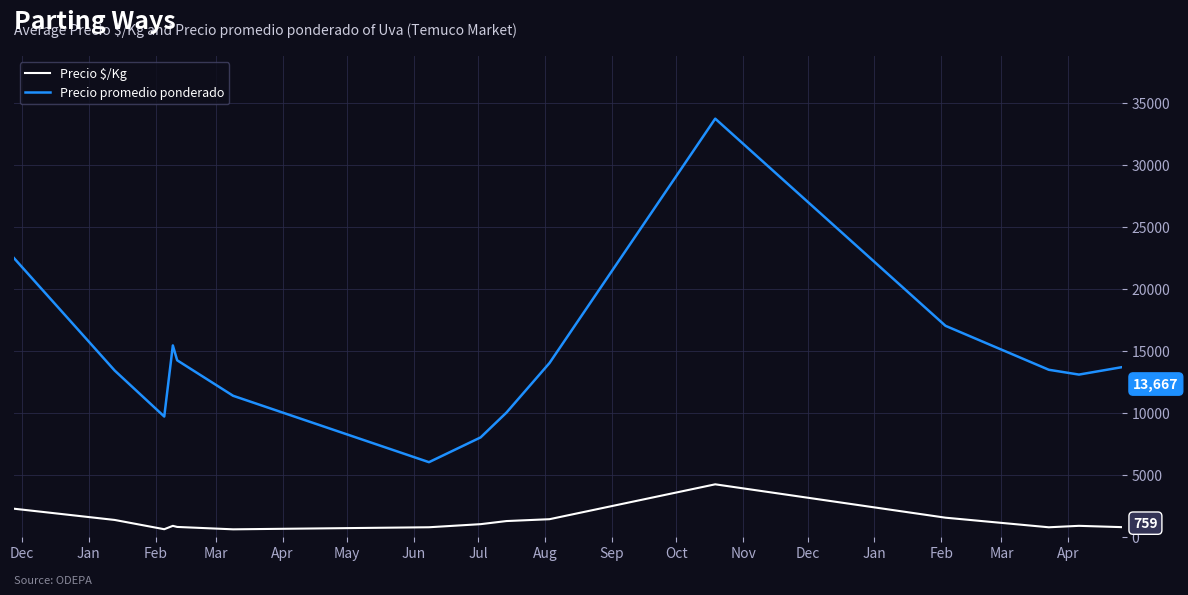

Rank the series by their average value, from highest to lowest.

Precio promedio ponderado, Precio $/Kg